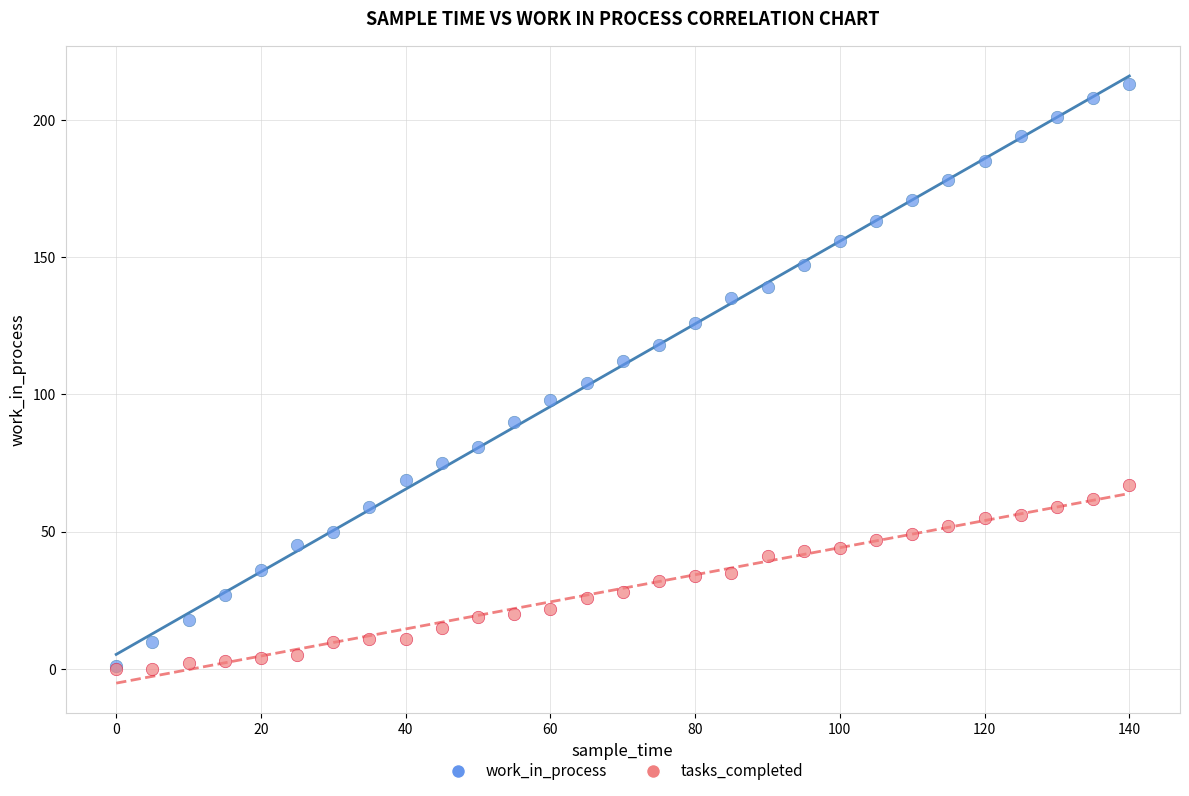

Which series reaches the maximum Y coordinate?

work_in_process